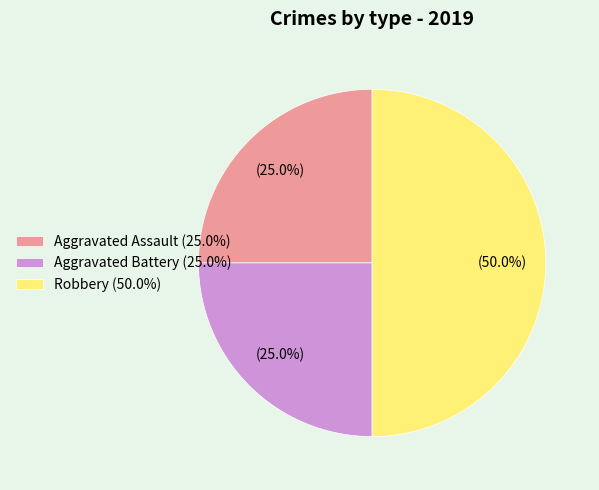

The Aggravated Battery slice represents 25% of the pie. True or false?

True